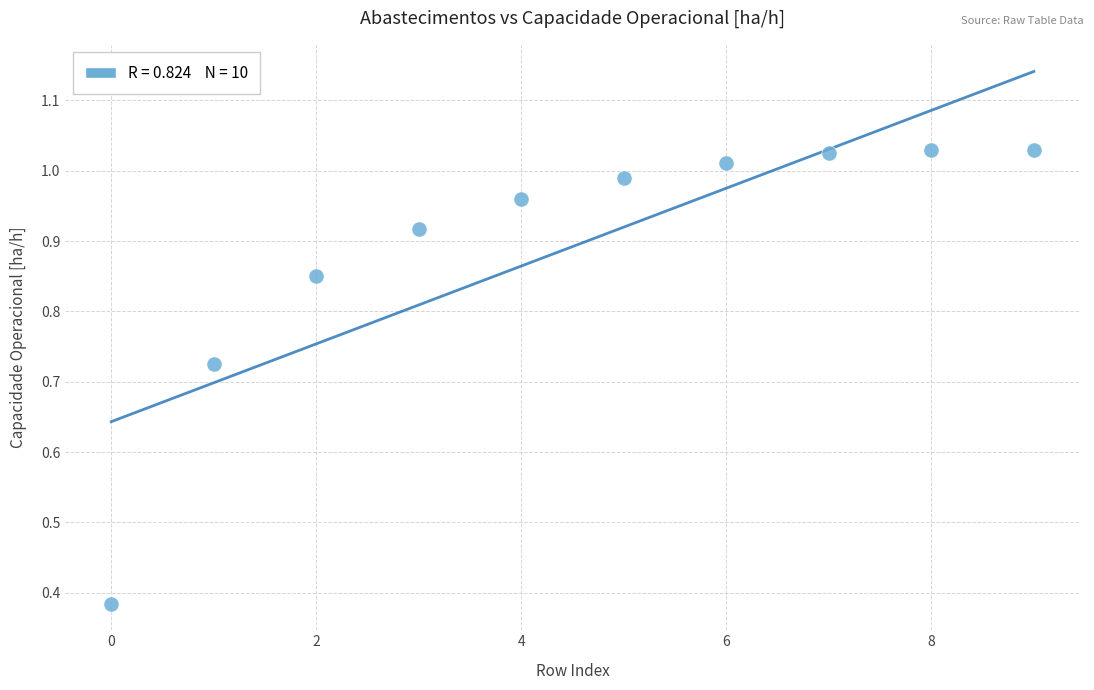

What is the range of Y values (max minus min)?

0.6